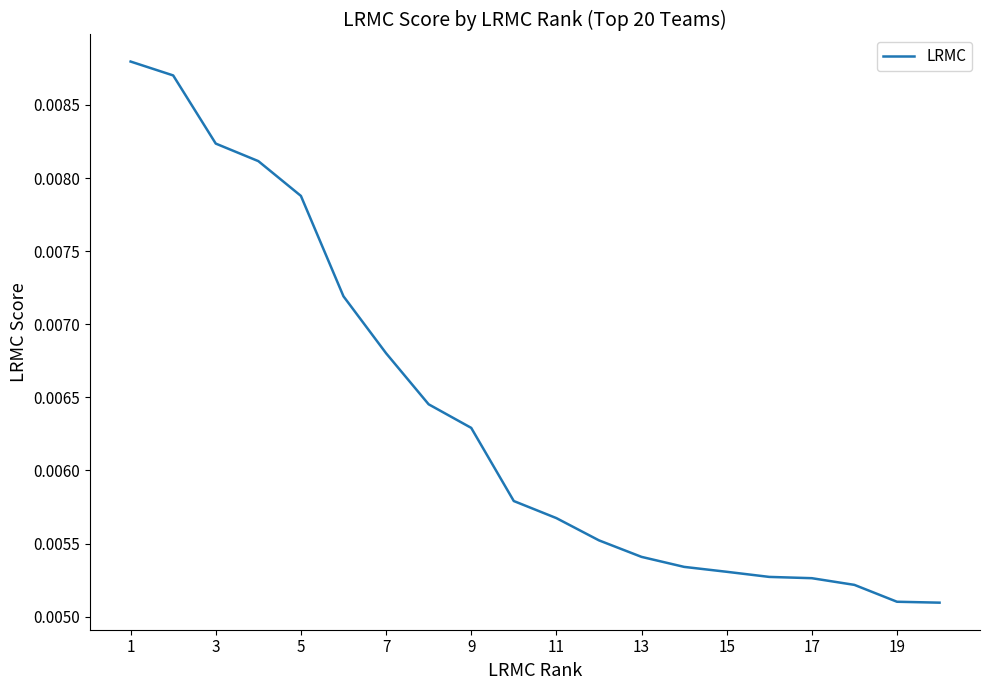

Does the chart have visible grid lines?

No